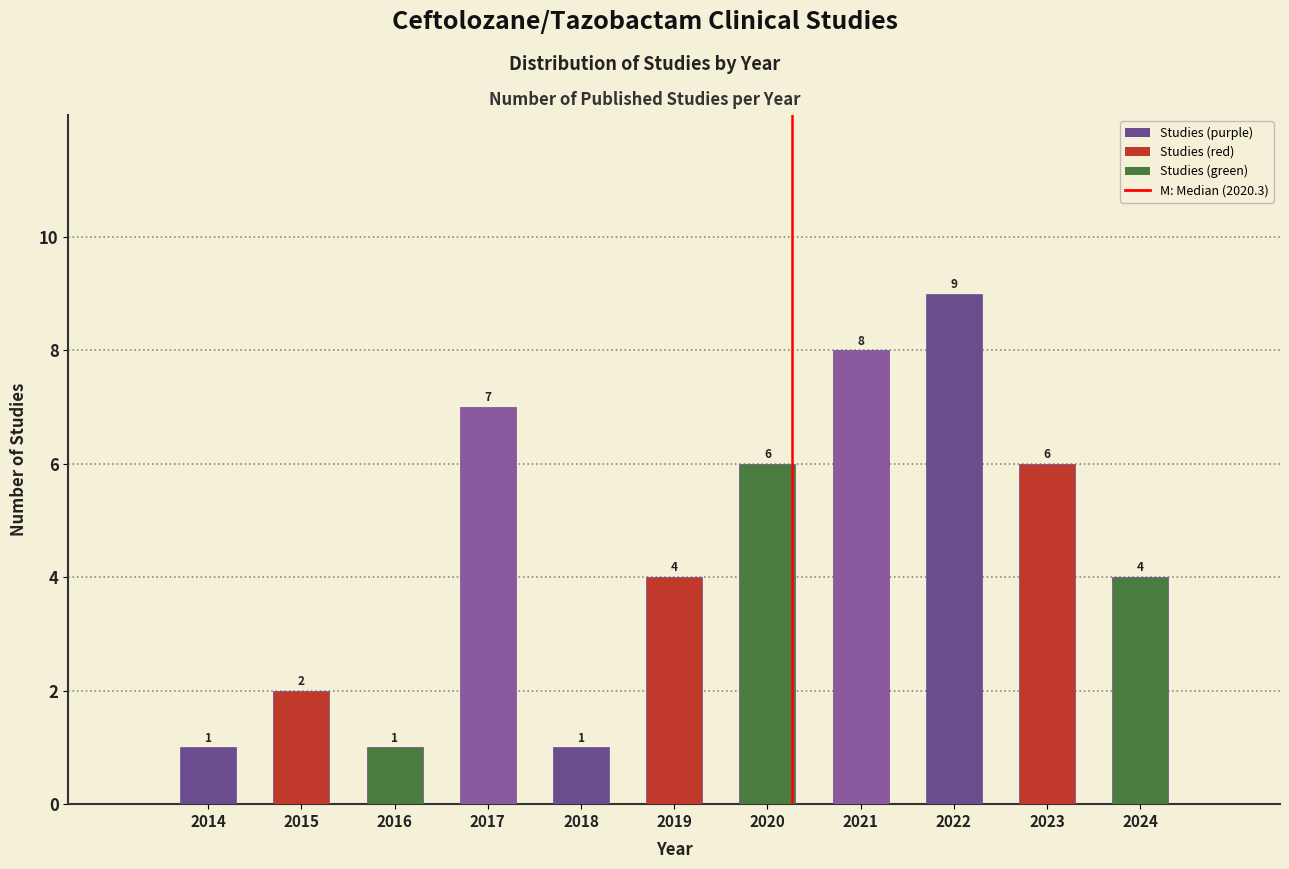

Reading left to right, transcribe all the data shown in this chart.

2014=1	2015=2	2016=1	2017=7	2018=1	2019=4	2020=6	2021=8	2022=9	2023=6	2024=4